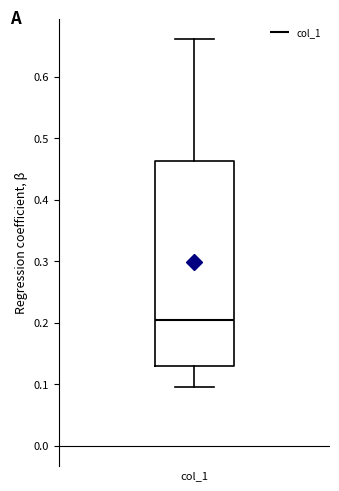

Read this box plot against the y-axis: the position of the median line, the range covered by the box, and the ends of both whiskers. The values are not printed on the chart, so give them approximately, as read against the axis.

median 0.20, box 0.13 to 0.46, whiskers 0.10 to 0.66